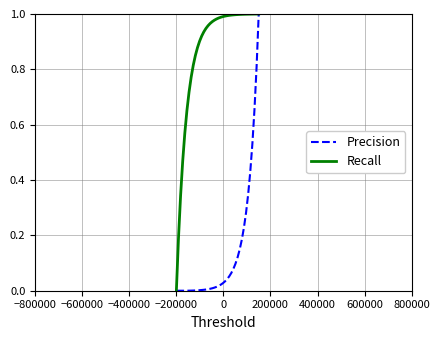

Rank the series by their average value, from lowest to highest.

Precision, Recall